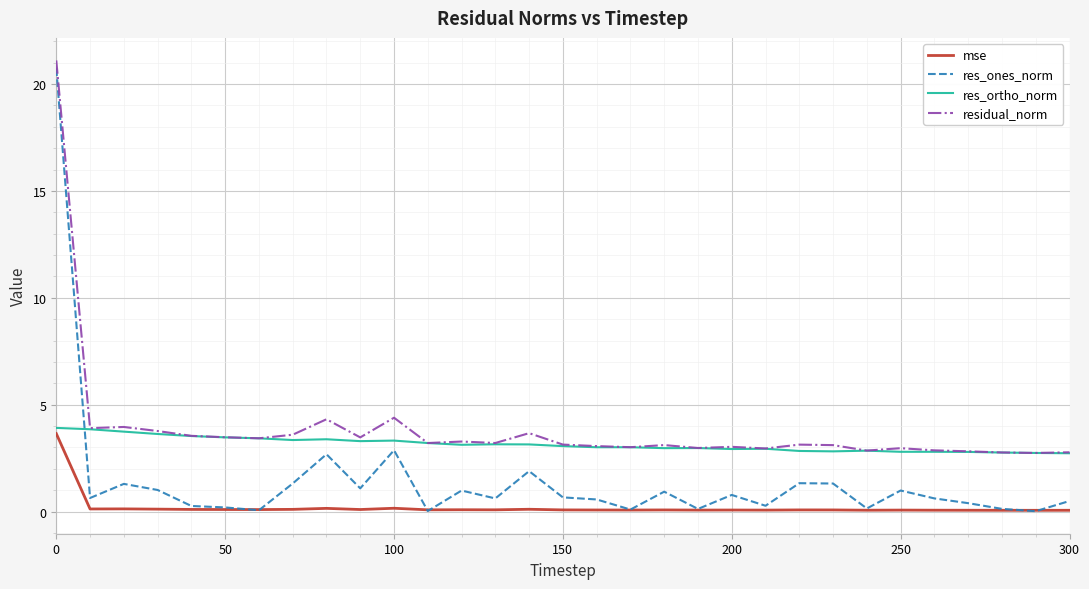

What is the difference between the maximum and minimum values in the res_ortho_norm series?

1.2